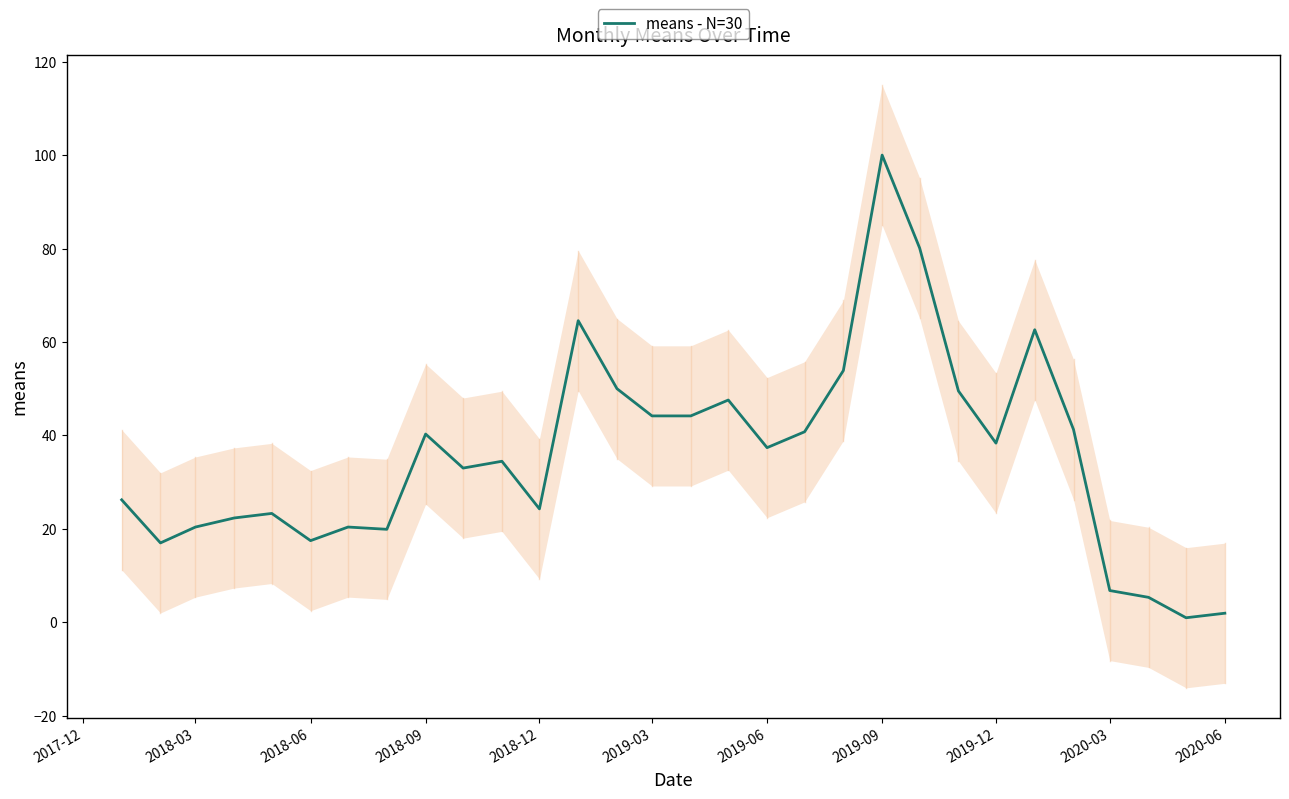

What is the maximum value for means - N=30?

100.0